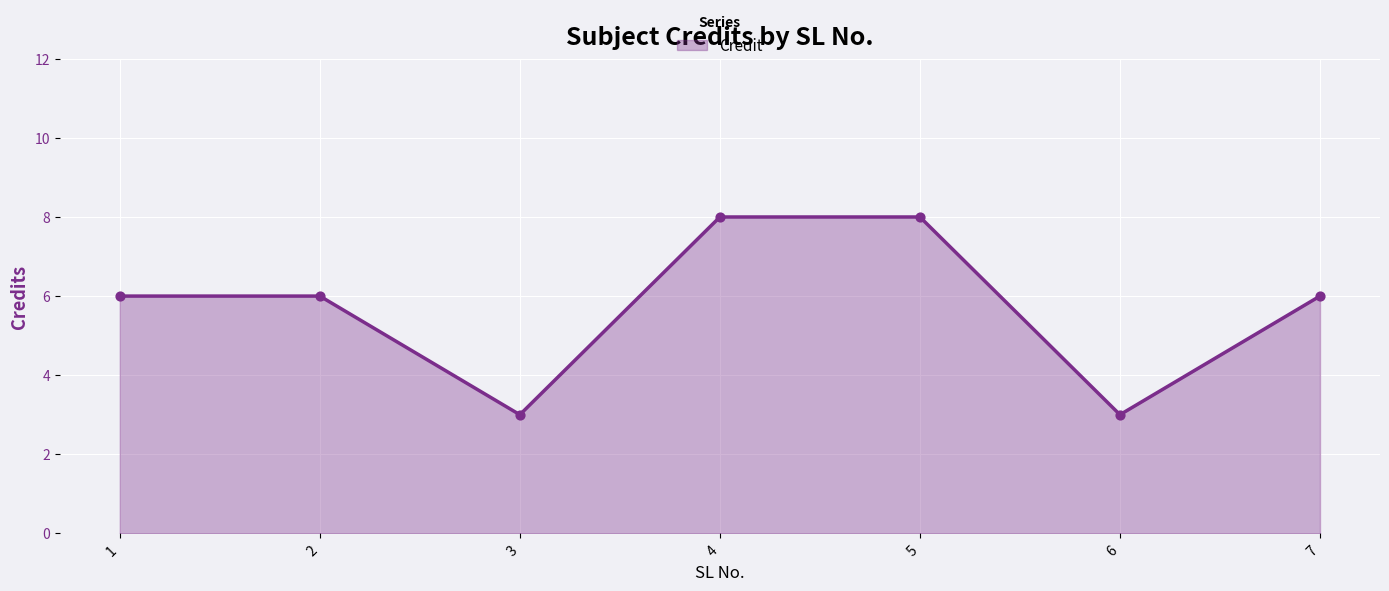

What is the ratio of the value at 5 to the value at 3?

2.7